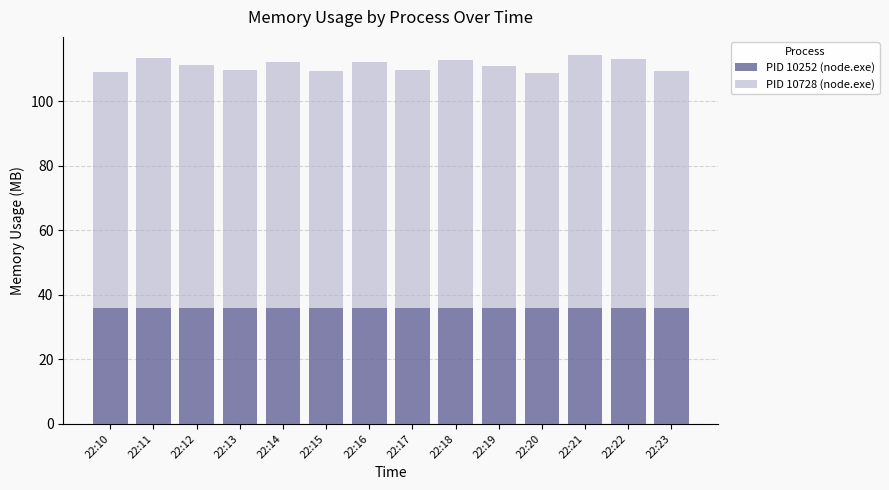

Reading right to left, transcribe the values for PID 10252 (node.exe).

35.8	35.8	35.8	35.8	35.8	35.8	35.8	35.8	35.8	35.8	35.8	35.8	35.8	35.8